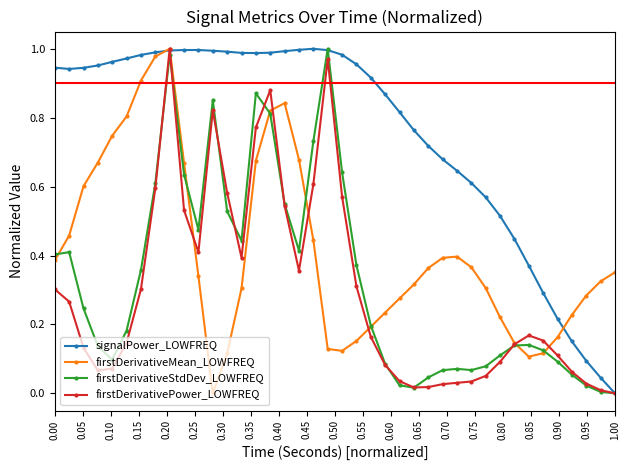

In firstDerivativeMean_LOWFREQ, how many points are higher than both neighbors (excluding endpoints)?

3